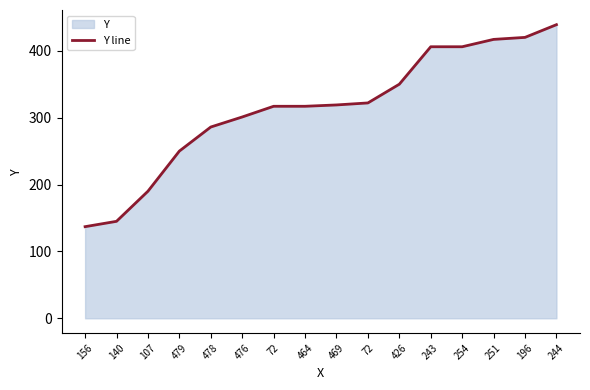

True or false: there are more than 0 points higher than both neighbors.

False